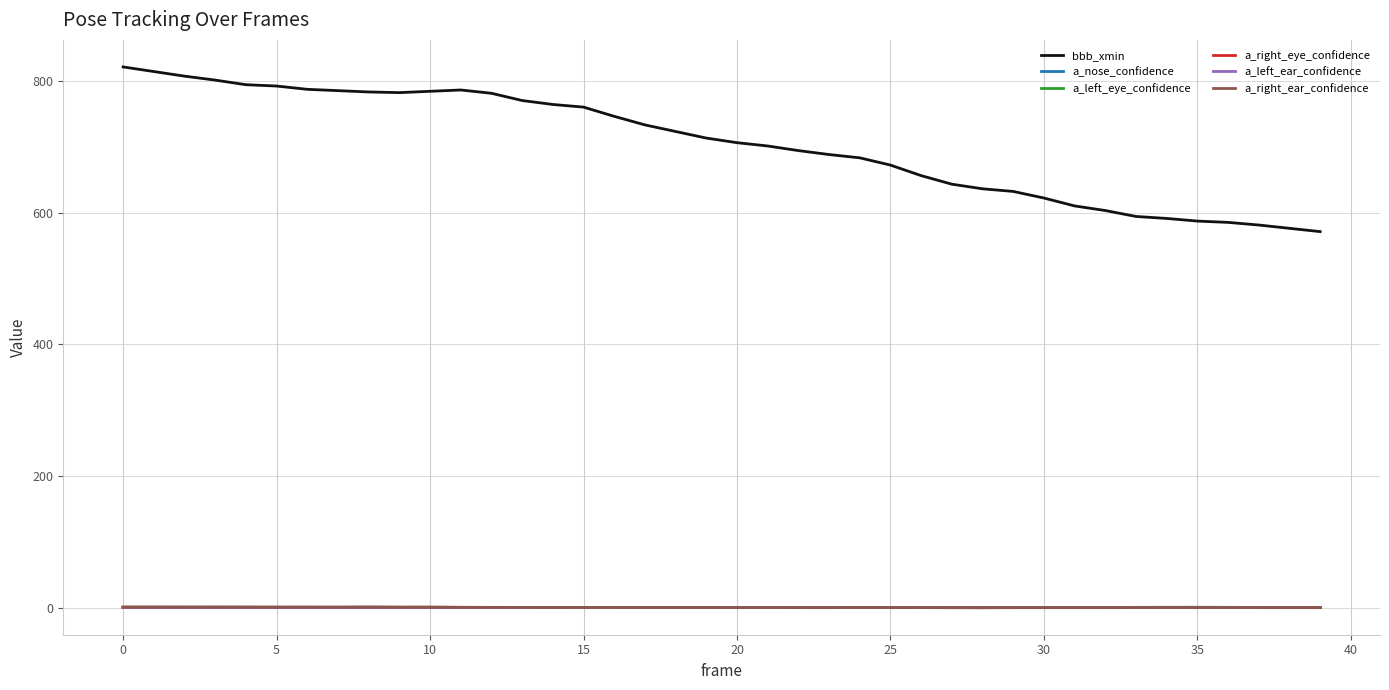

How many distinct data groups are displayed?

6